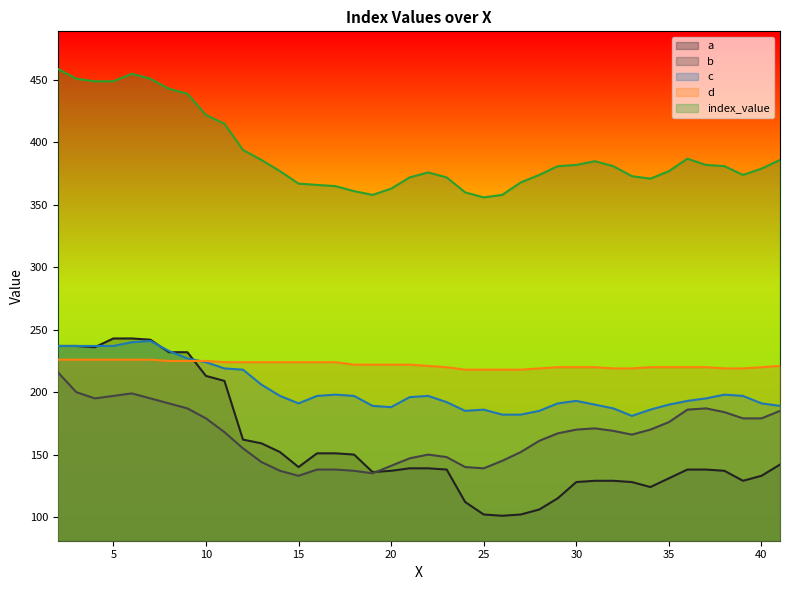

Reading right to left, extract all data points from this chart.

a: 142	133	129	137	138	138	131	124	128	129	129	128	115	106	102	101	102	112	138	139	139	137	136	150	151	151	140	152	159	162	209	213	232	232	242	243	243	236	237	237
b: 185	179	179	184	187	186	176	170	166	169	171	170	167	161	152	145	139	140	148	150	147	141	135	137	138	138	133	137	144	155	168	179	187	191	195	199	197	195	200	216
c: 189	191	197	198	195	193	190	186	181	187	190	193	191	185	182	182	186	185	192	197	196	188	189	197	198	197	191	197	206	218	219	224	227	233	241	240	237	237	237	237
d: 221	220	219	219	220	220	220	220	219	219	220	220	220	219	218	218	218	218	220	221	222	222	222	222	224	224	224	224	224	224	224	225	225	225	226	226	226	226	226	226
index_value: 386	379	374	381	382	387	377	371	373	381	385	382	381	374	368	358	356	360	372	376	372	363	358	361	365	366	367	377	386	394	415	422	439	443	451	455	449	449	451	459